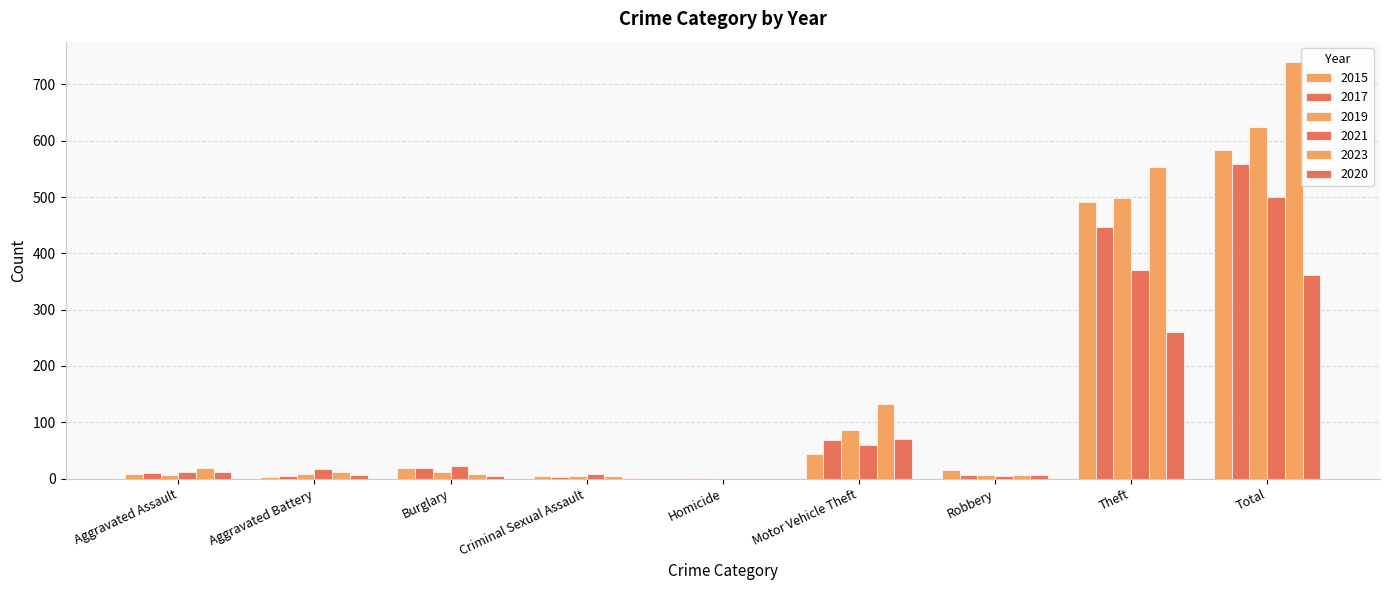

How many positive values does the 2023 series have?

8